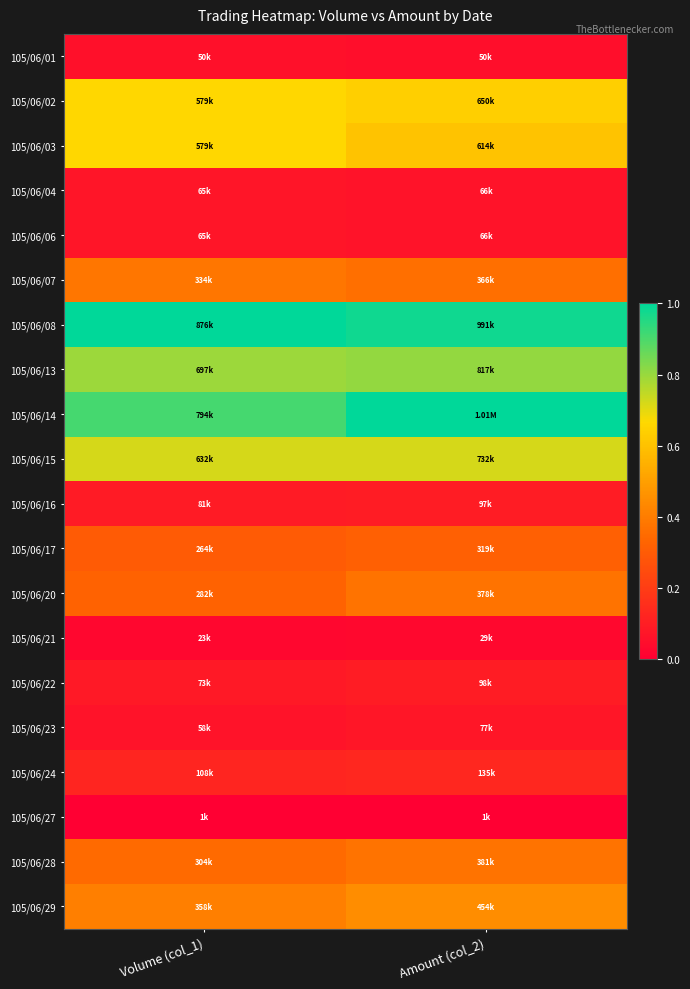

Reading left to right, list all the values displayed in this chart.

105/06/01: Volume (col_1)=0.1	Amount (col_2)=0.0
105/06/02: Volume (col_1)=0.7	Amount (col_2)=0.6
105/06/03: Volume (col_1)=0.7	Amount (col_2)=0.6
105/06/04: Volume (col_1)=0.1	Amount (col_2)=0.1
105/06/06: Volume (col_1)=0.1	Amount (col_2)=0.1
105/06/07: Volume (col_1)=0.4	Amount (col_2)=0.4
105/06/08: Volume (col_1)=1.0	Amount (col_2)=1.0
105/06/13: Volume (col_1)=0.8	Amount (col_2)=0.8
105/06/14: Volume (col_1)=0.9	Amount (col_2)=1.0
105/06/15: Volume (col_1)=0.7	Amount (col_2)=0.7
105/06/16: Volume (col_1)=0.1	Amount (col_2)=0.1
105/06/17: Volume (col_1)=0.3	Amount (col_2)=0.3
105/06/20: Volume (col_1)=0.3	Amount (col_2)=0.4
105/06/21: Volume (col_1)=0.0	Amount (col_2)=0.0
105/06/22: Volume (col_1)=0.1	Amount (col_2)=0.1
105/06/23: Volume (col_1)=0.1	Amount (col_2)=0.1
105/06/24: Volume (col_1)=0.1	Amount (col_2)=0.1
105/06/27: Volume (col_1)=0.0	Amount (col_2)=0.0
105/06/28: Volume (col_1)=0.3	Amount (col_2)=0.4
105/06/29: Volume (col_1)=0.4	Amount (col_2)=0.4